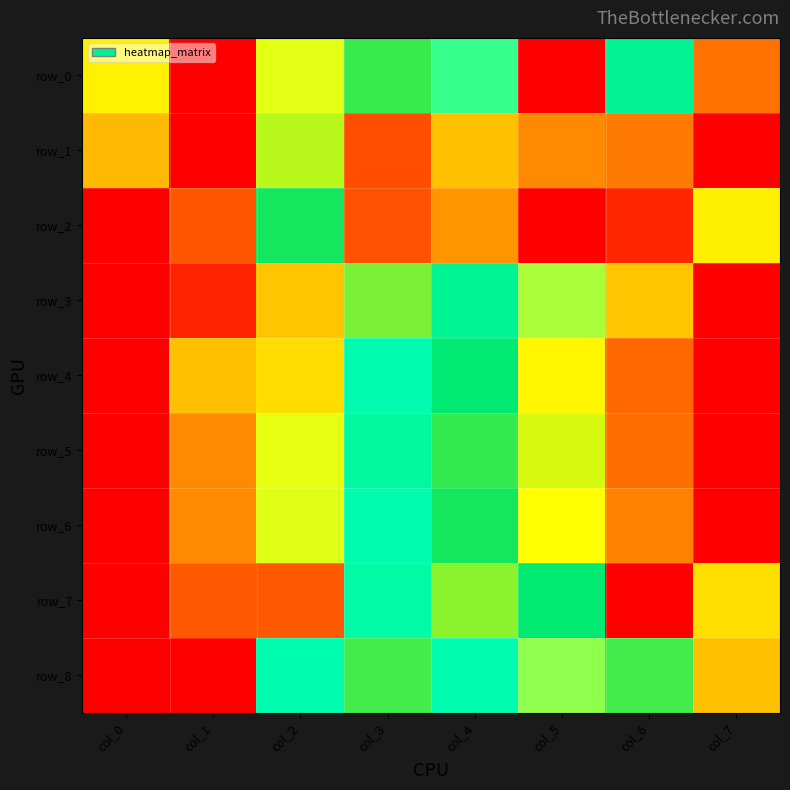

How many values in the row_6 series exceed 0?

7